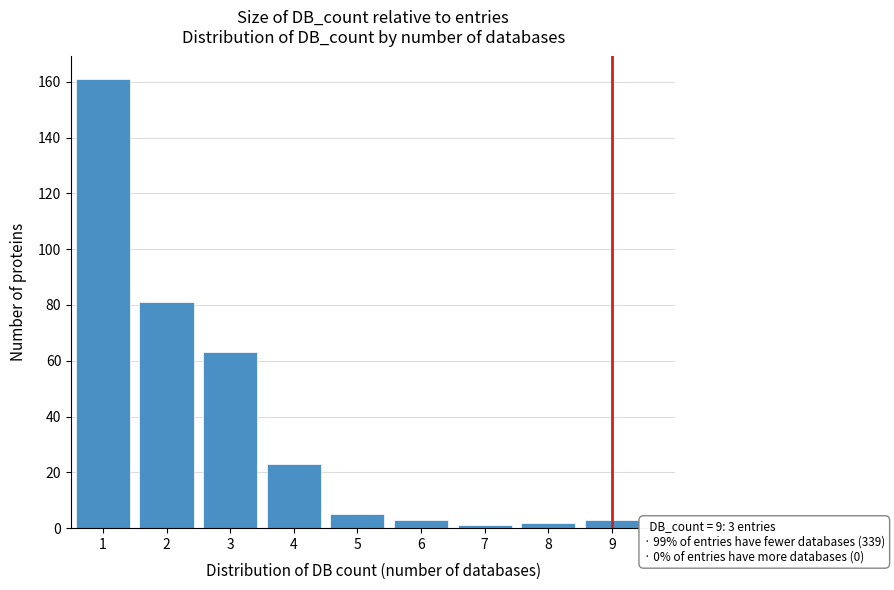

Reading right to left, extract all data points from this chart.

9=3	8=2	7=1	6=3	5=5	4=23	3=63	2=81	1=161